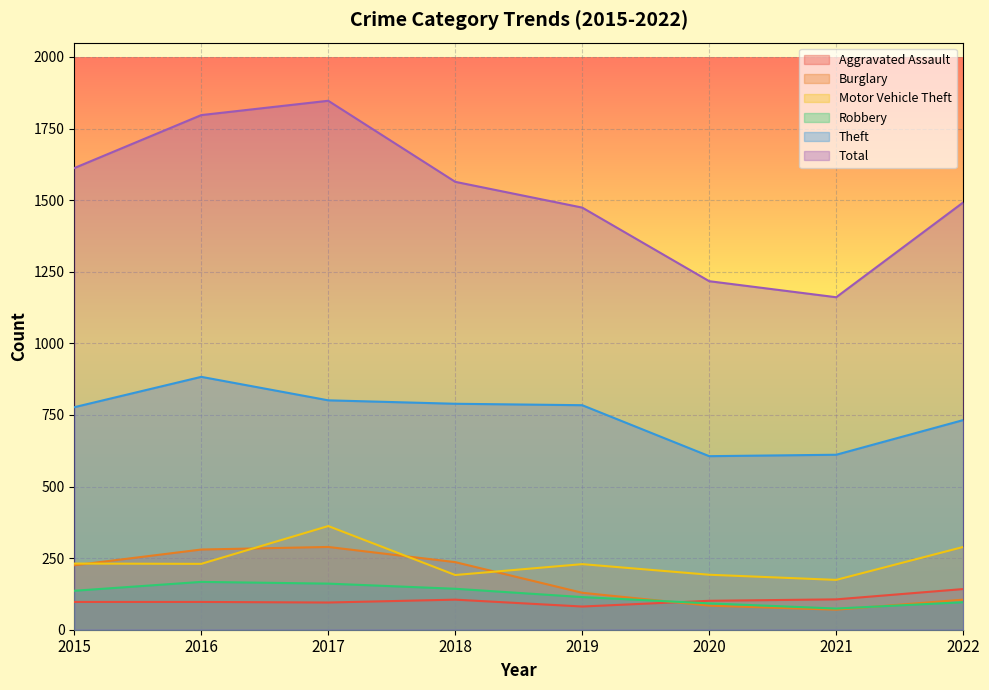

Count the number of data series in this chart.

6